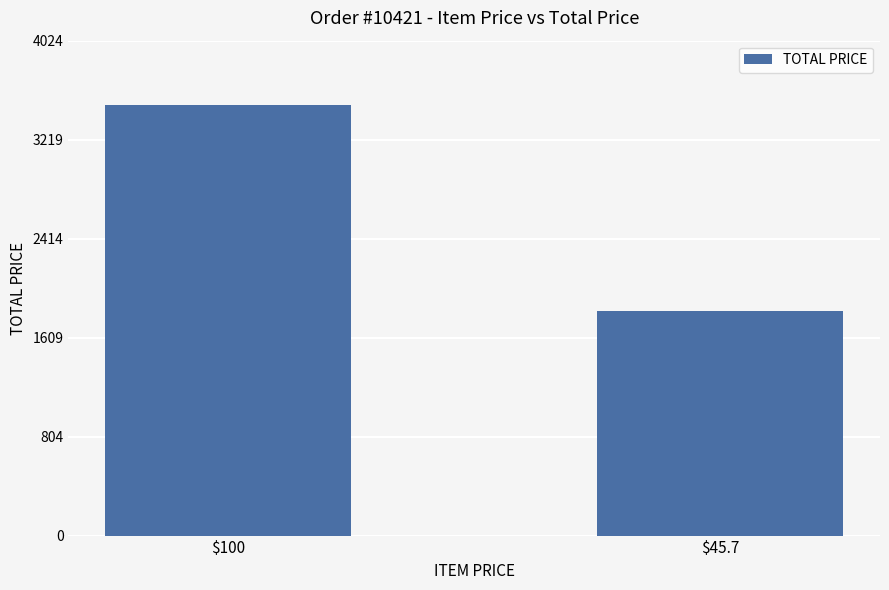

How many values are below 3500?

1